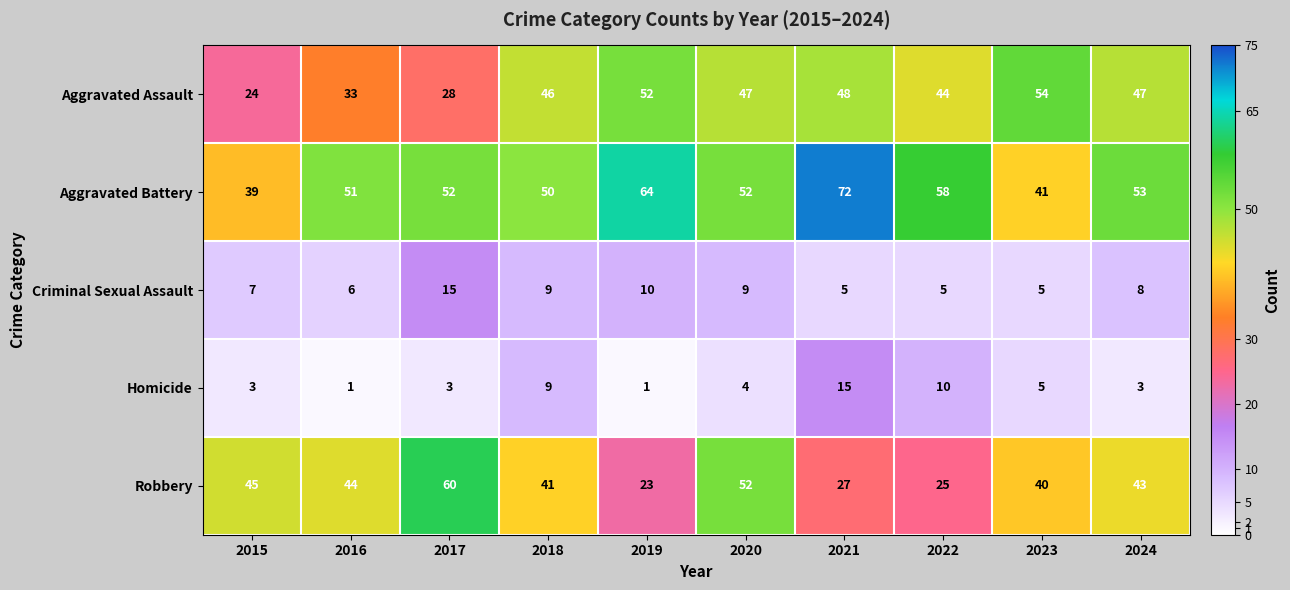

At which category is the sum across all series the highest?

2021